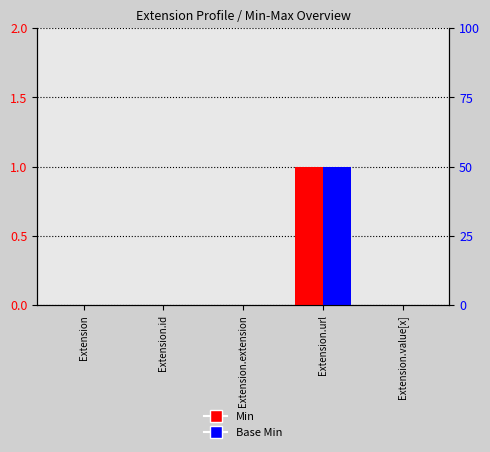

Is the value of Base Min at Extension.url greater than the value of Min at Extension?

Yes